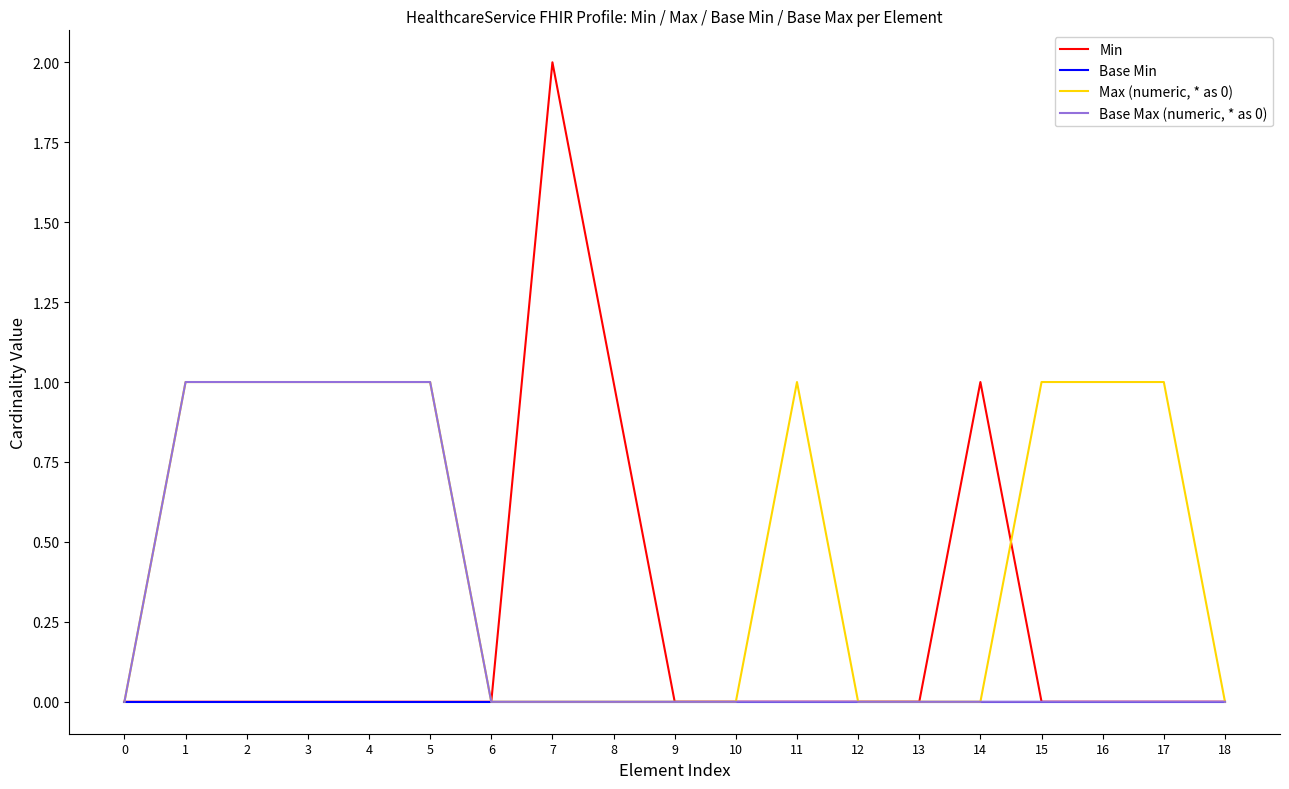

Is it true that Max (numeric, * as 0) equals 2 at 5?

False